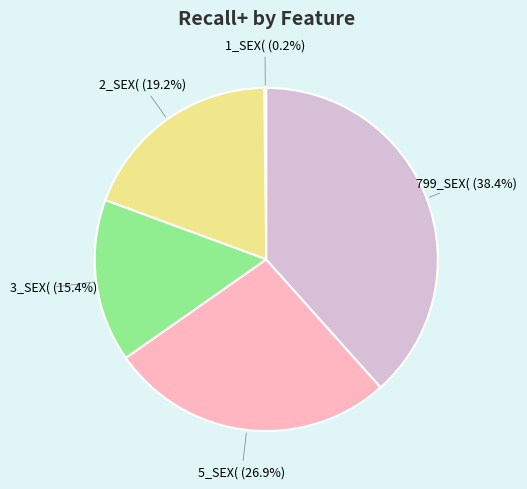

What is the total percentage of 3_SEX( and 2_SEX(?

34.6%